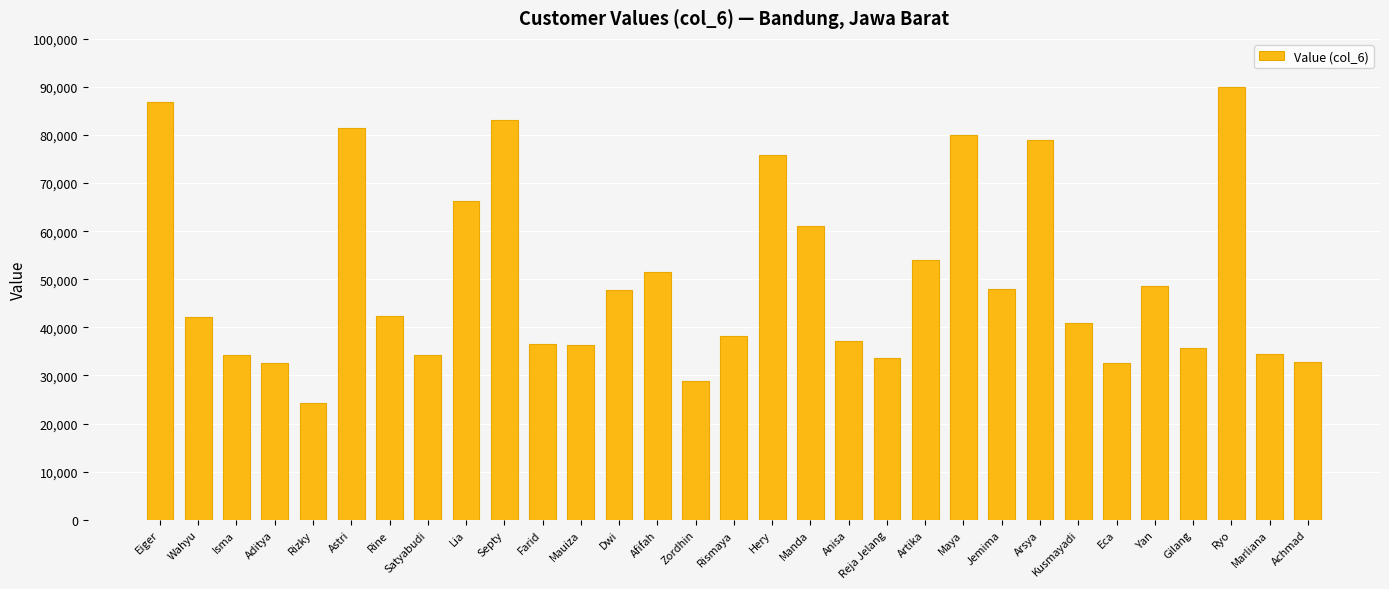

What is the difference between the second highest and second lowest values?

58092